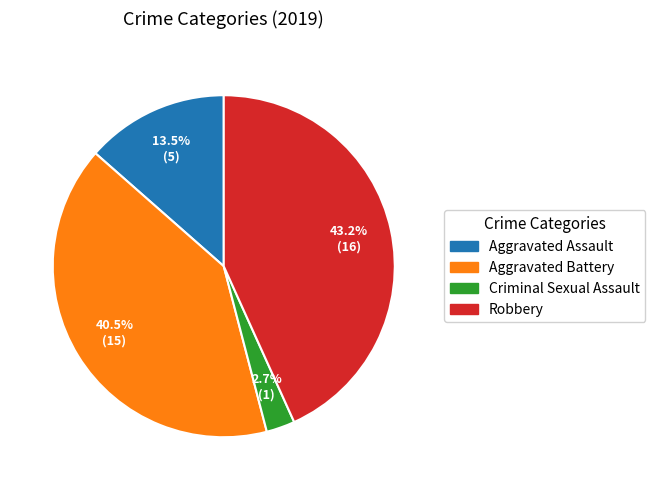

Is there a majority slice in this chart?

No